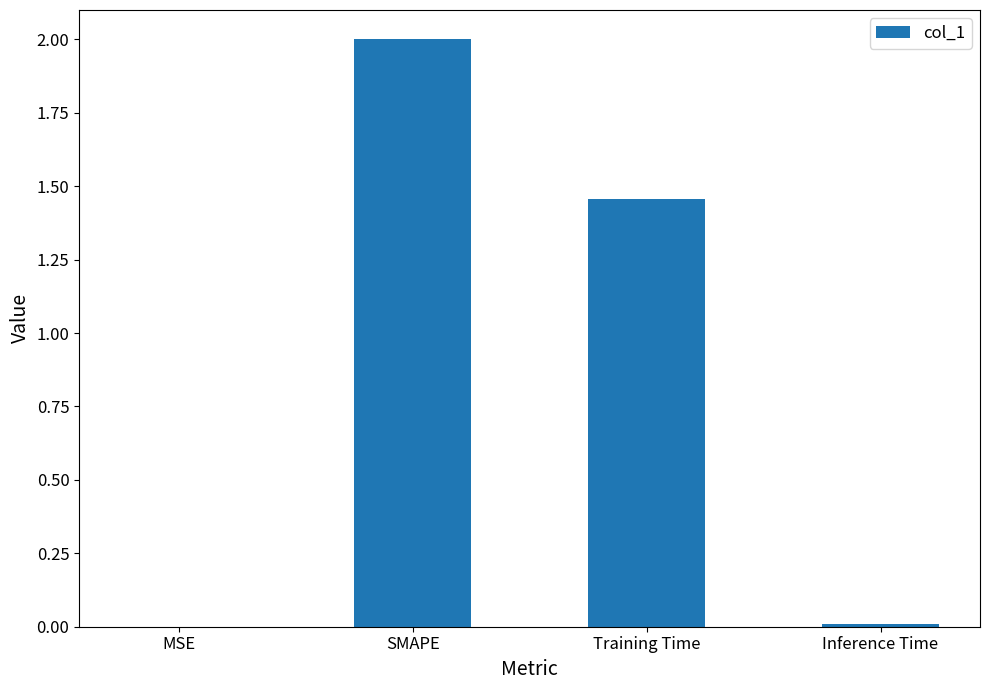

What is the sum of all values?

3.5